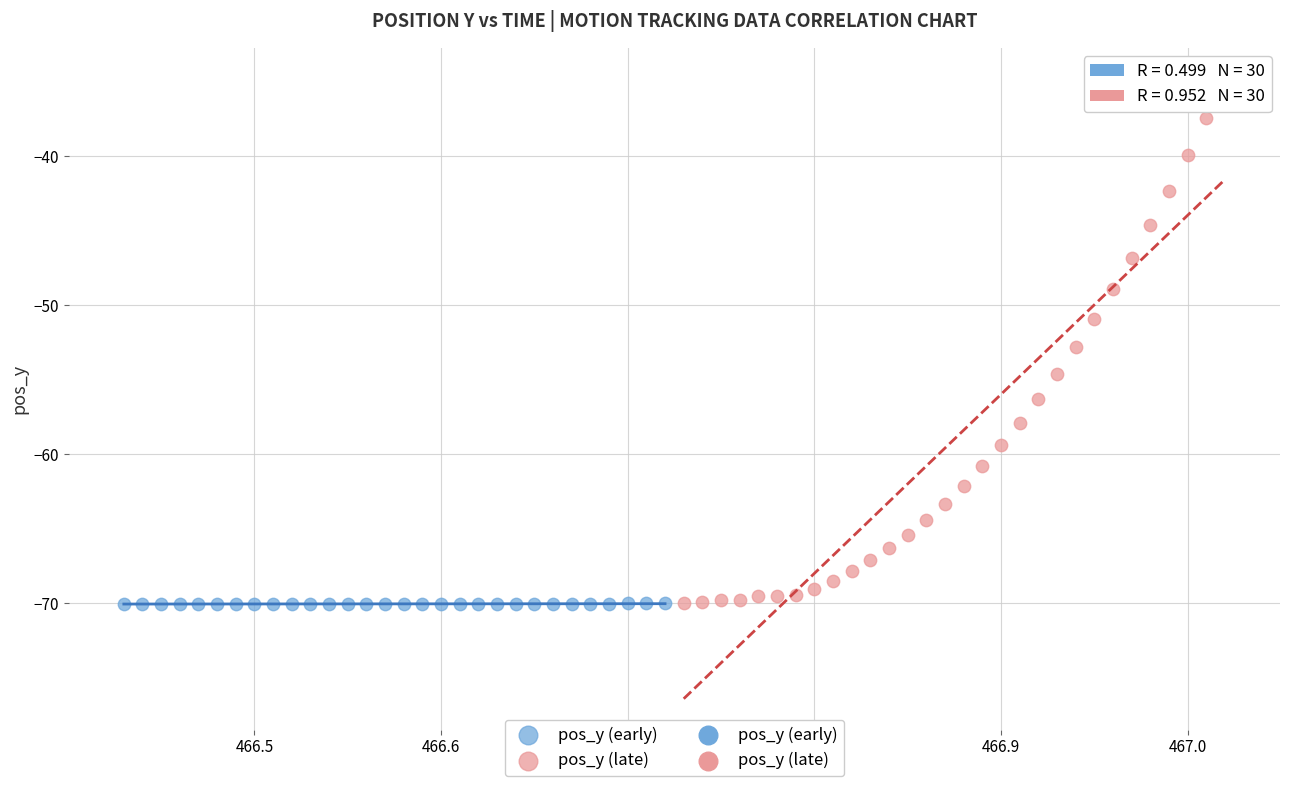

Which series reaches the maximum Y coordinate?

pos_y (late)